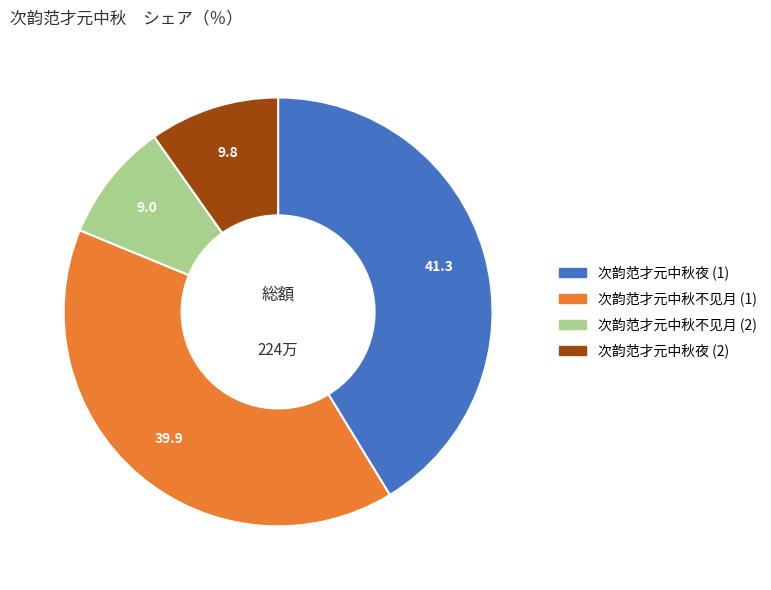

Is there any slice that represents more than half of the pie?

No